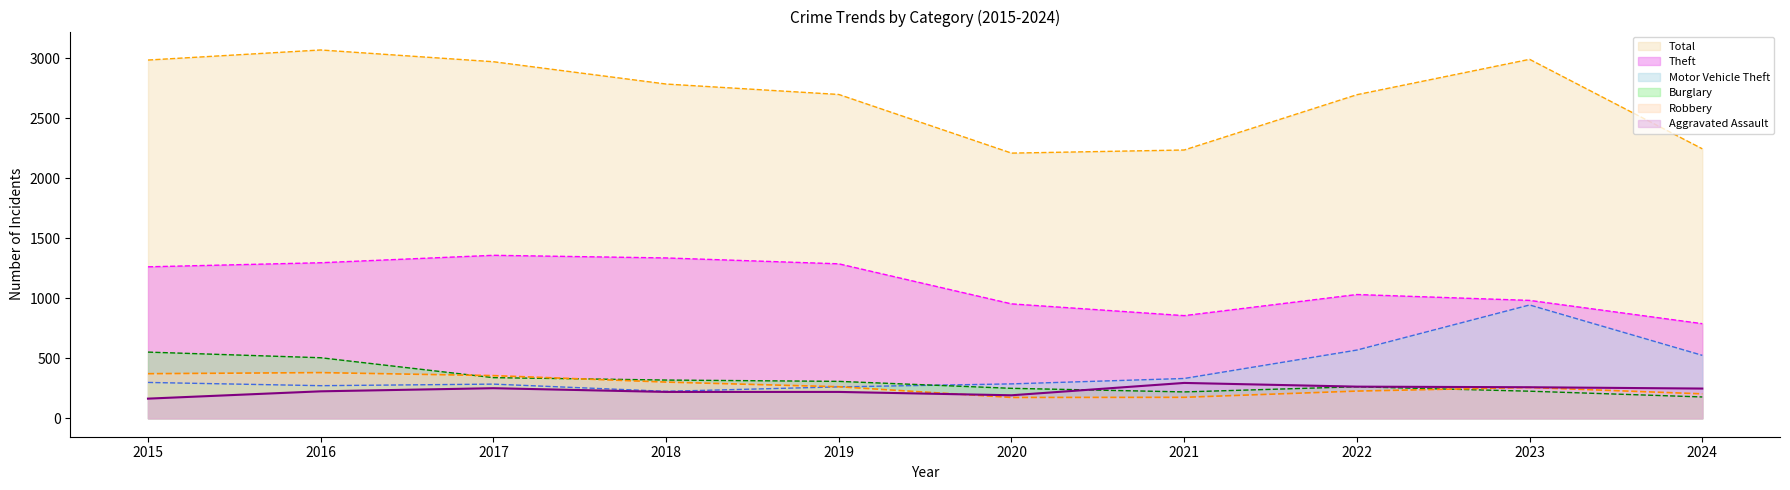

What is the value of the Burglary point at the 7th from the left?

220